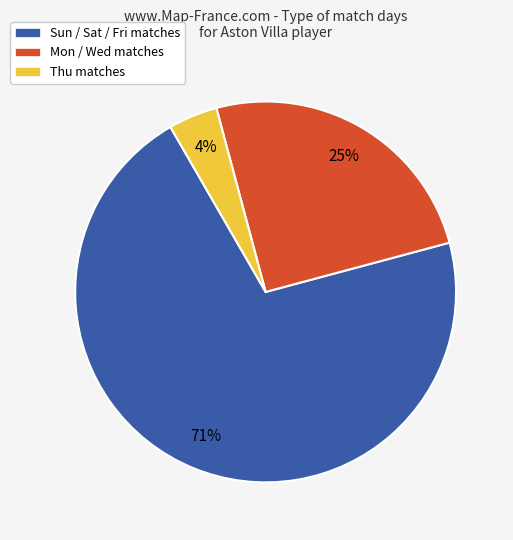

How many slices are in this pie chart?

3